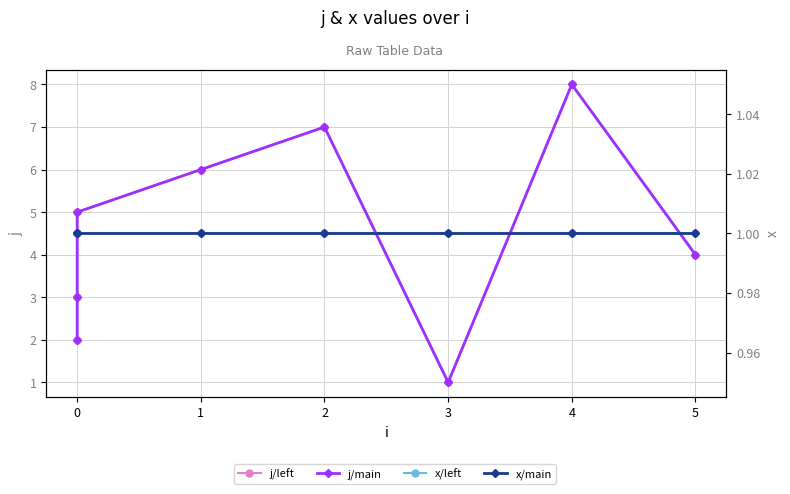

Is the value of j (left axis) at 0 greater than the value of j (main) at 1?

No